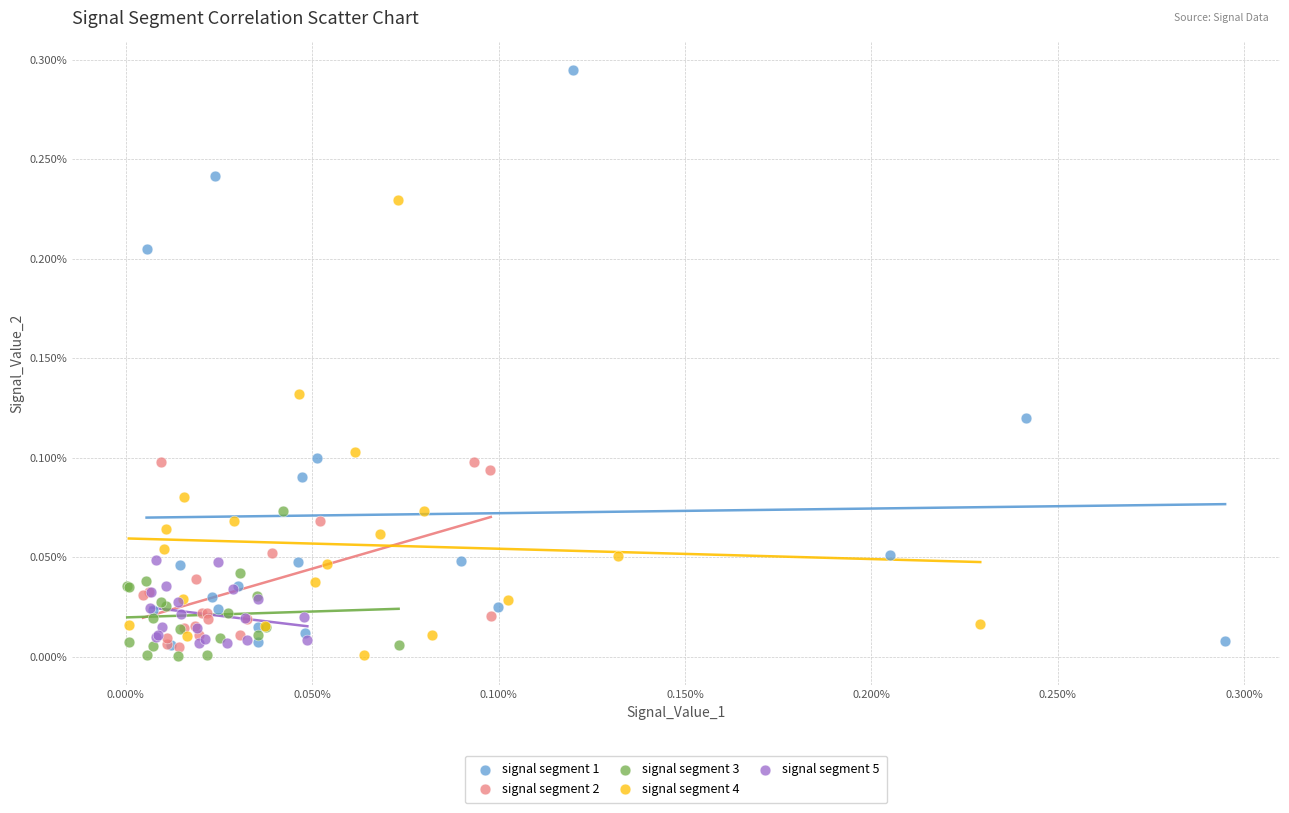

Which series has the widest spread of Y values?

signal segment 1